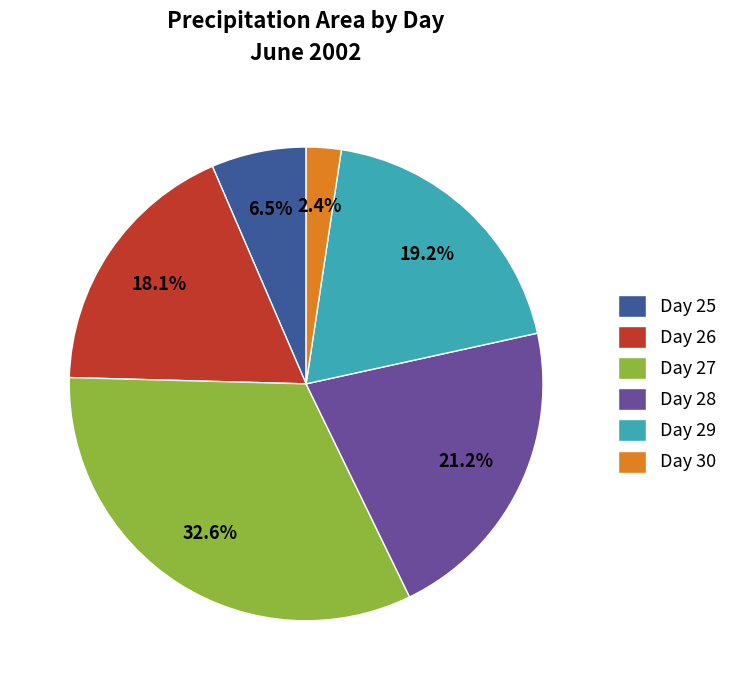

How many slices are in this pie chart?

6